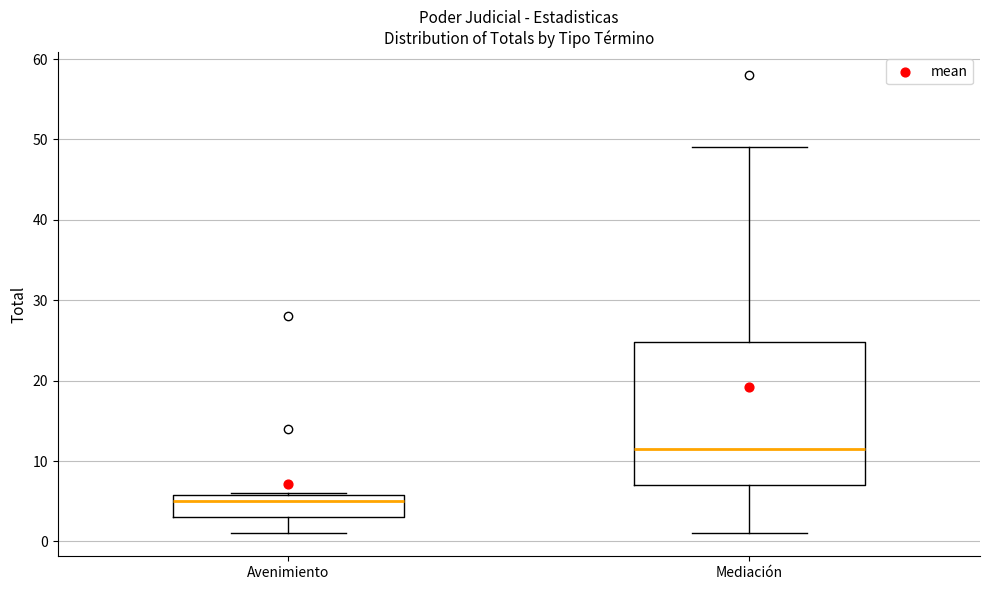

Which box is the tallest, from its lower edge to its upper edge?

Mediación